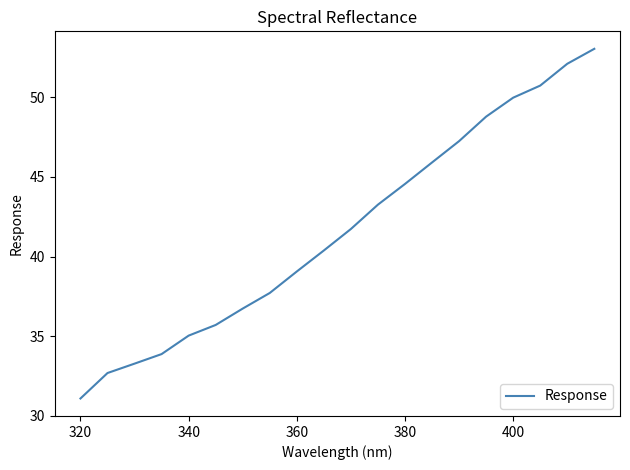

What is the difference between the maximum and minimum values?

22.0